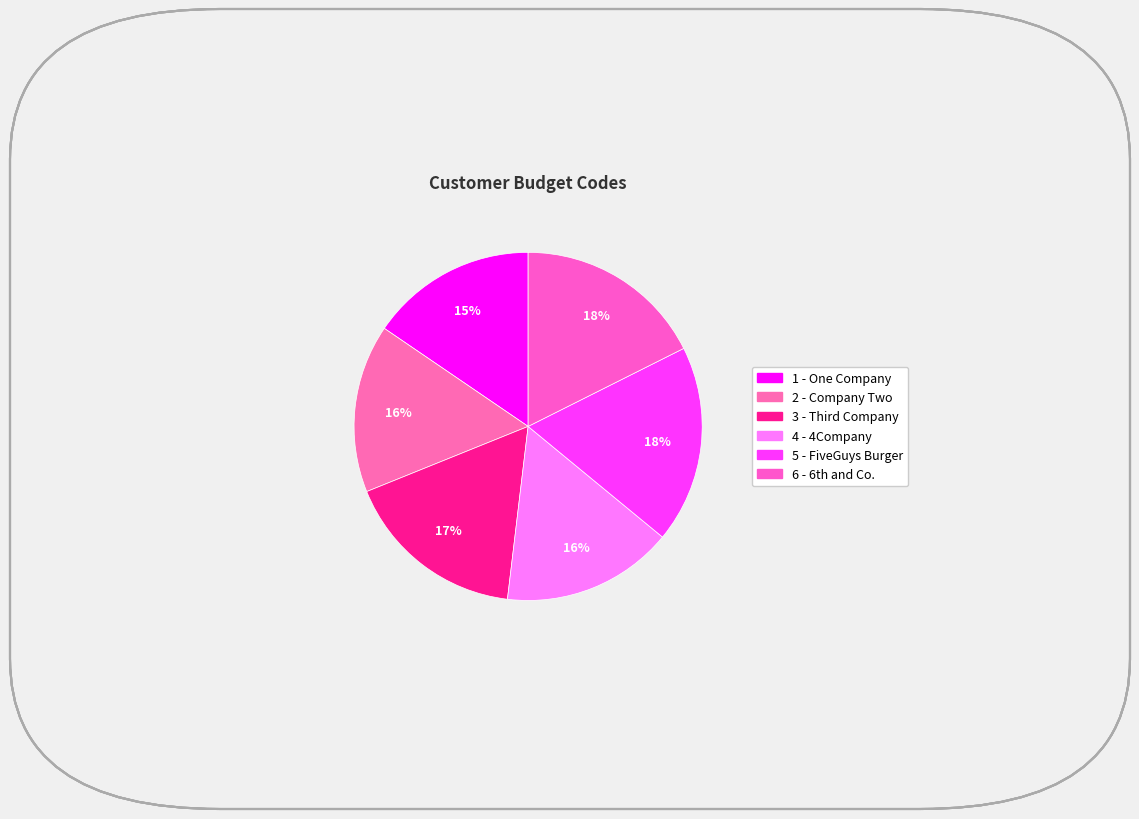

Count the number of slices in the pie.

6